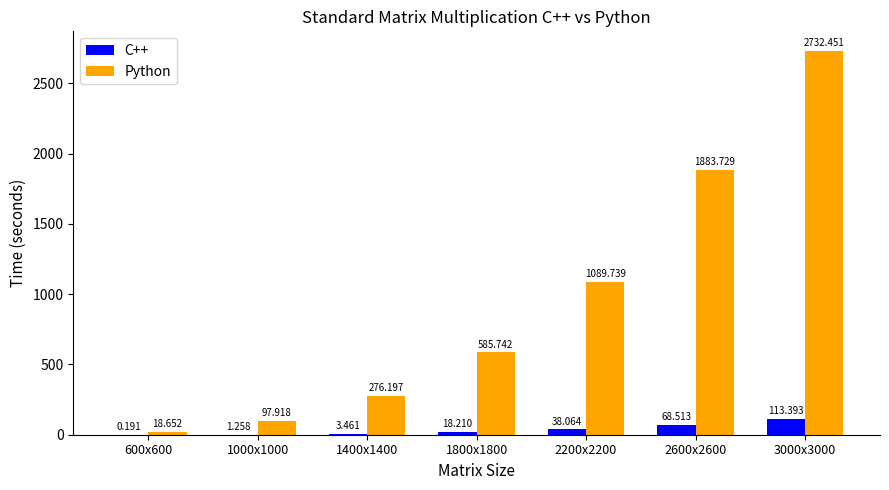

At which label does C++ reach its peak?

3000x3000